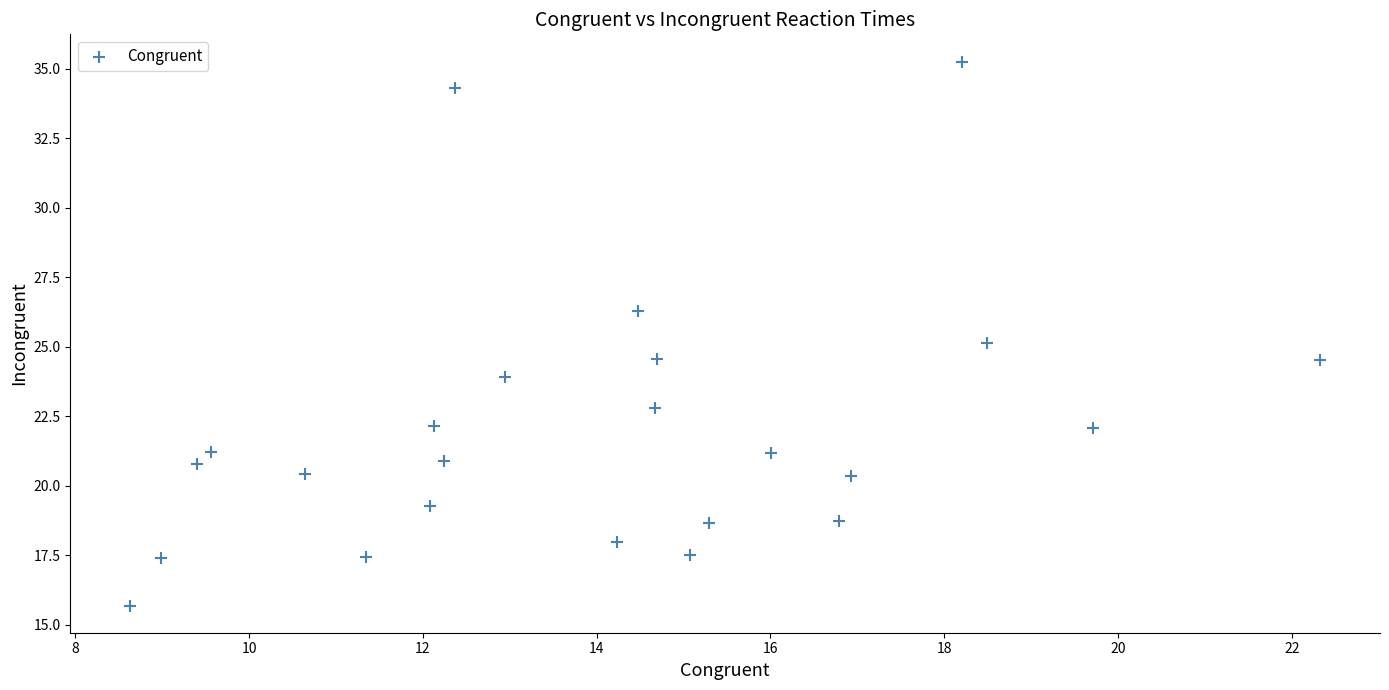

What is the range of Y values (max minus min)?

19.6